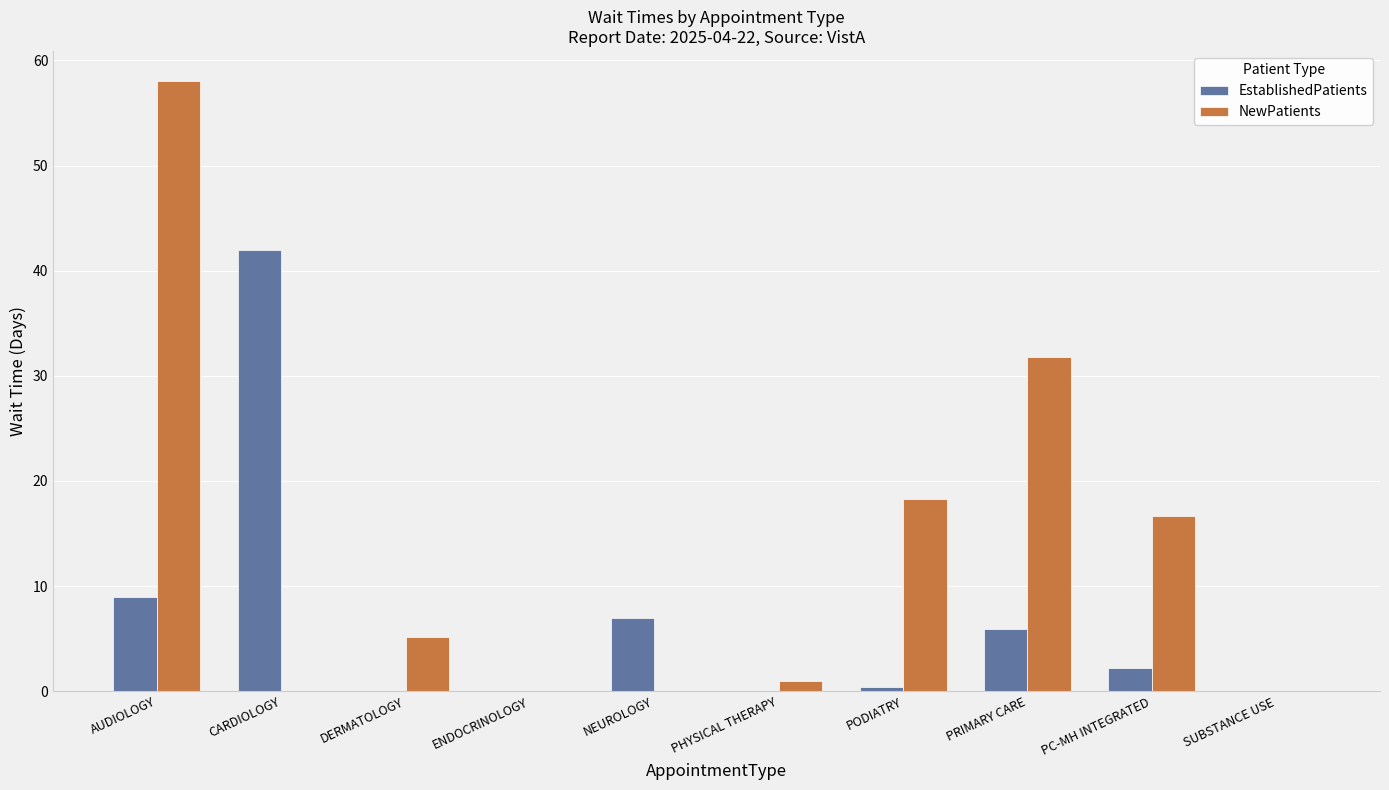

Which series changed the most between PHYSICAL THERAPY and PC-MH INTEGRATED?

NewPatients